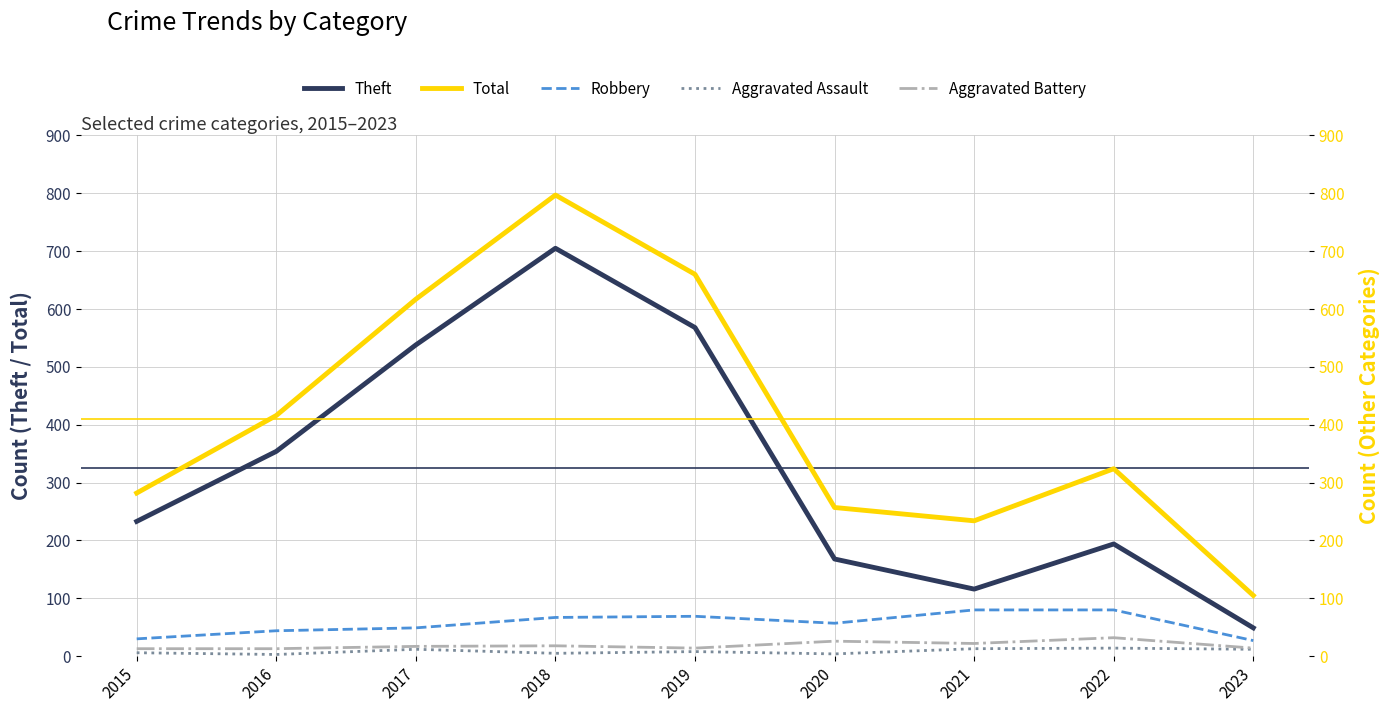

Between 2020 and 2017, which is larger?

2017